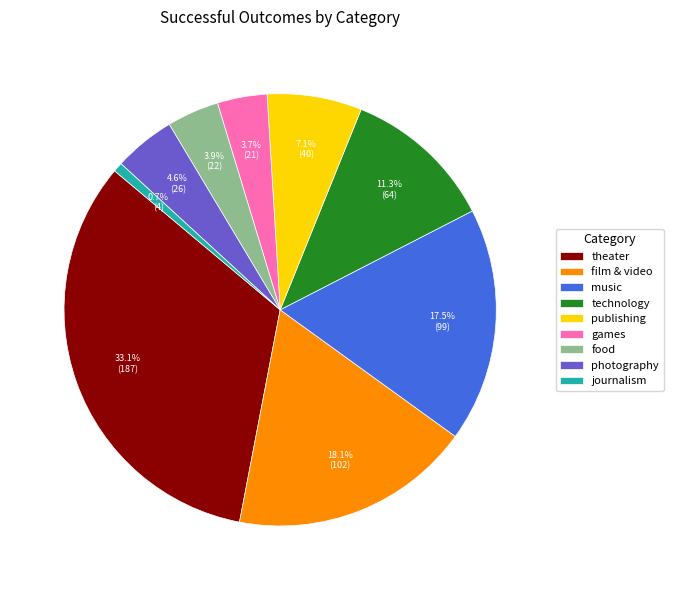

What is the ratio of the value at theater to the value at technology?

2.9